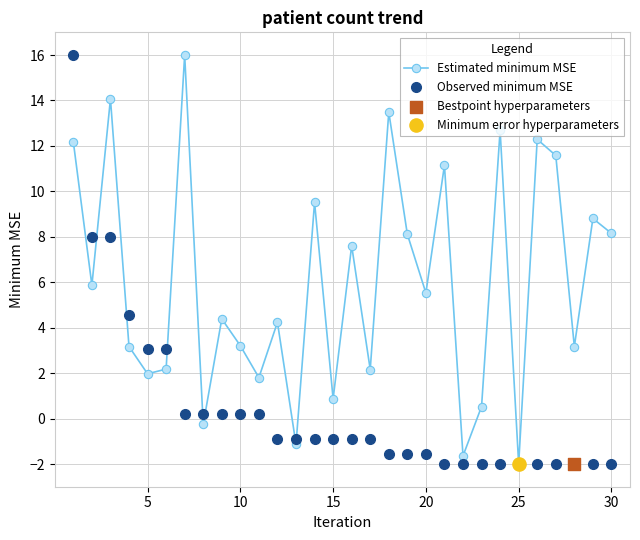

What is the value of the Observed minimum MSE point at the 20th from the left?

-1.5